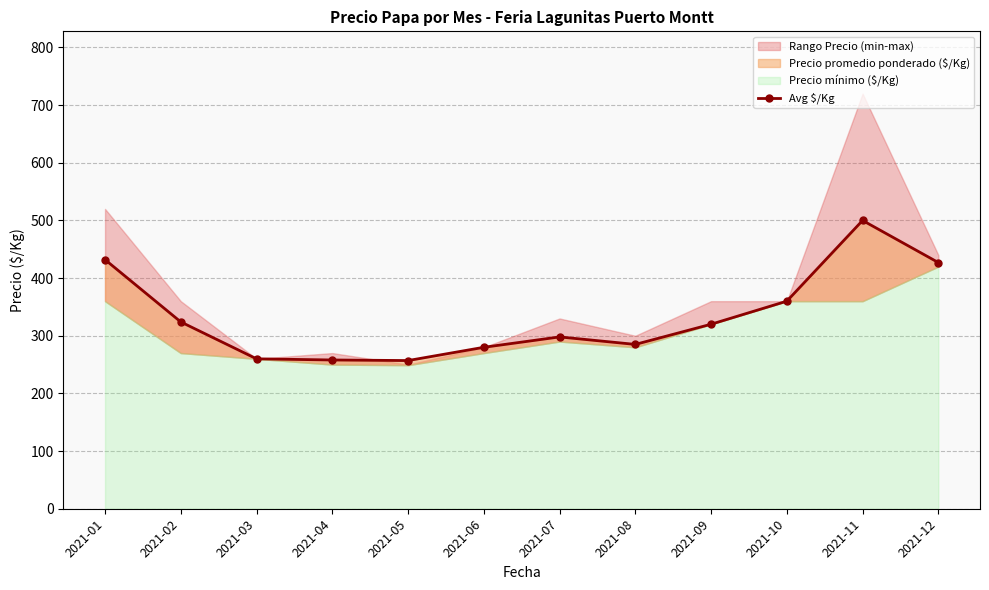

Read the value at 2021-03, to the nearest 5.

260